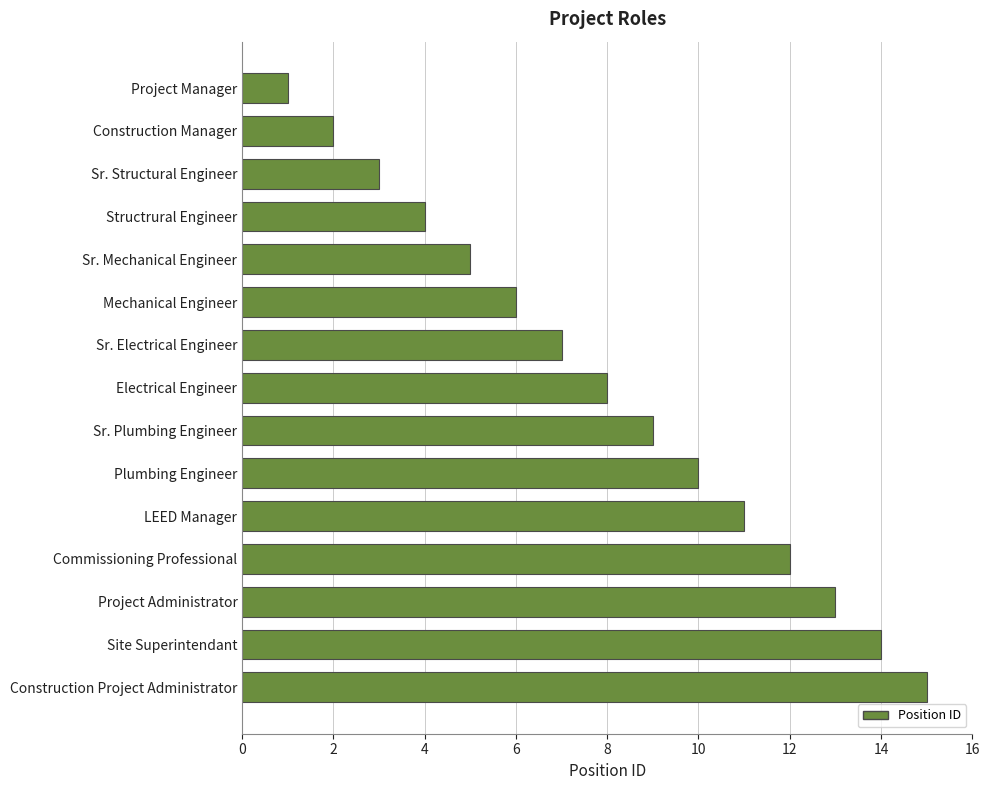

What is the sum of all values?

120